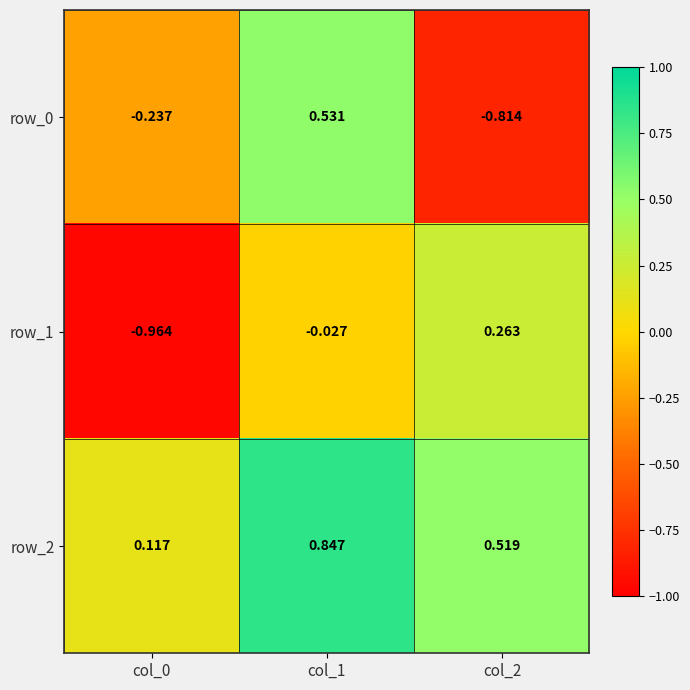

Is the value of row_2 at col_2 greater than the value of row_1 at col_0?

Yes